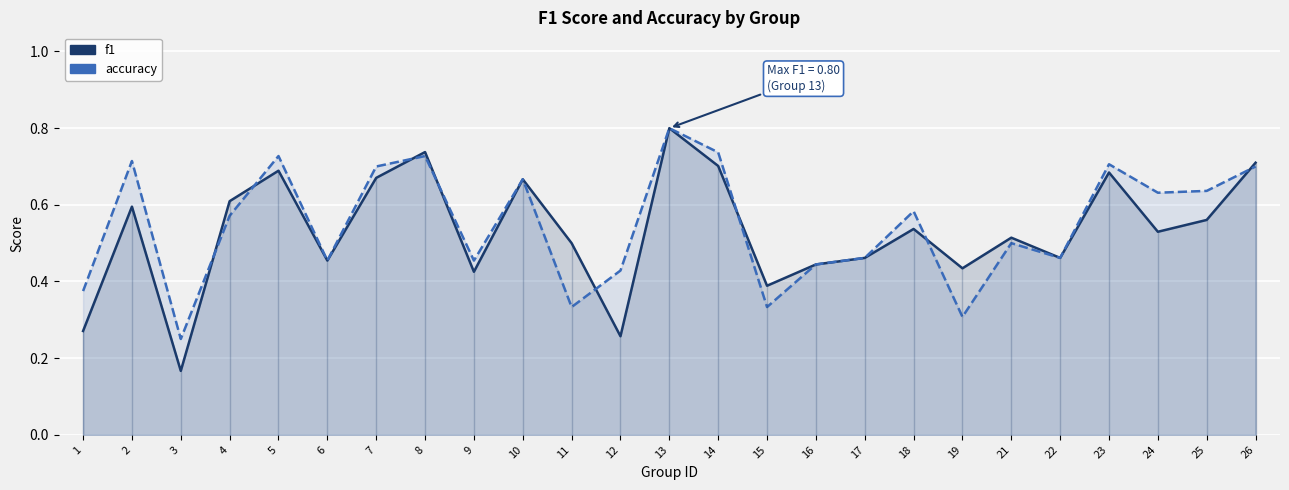

How many interior local peaks does the f1 series have?

8